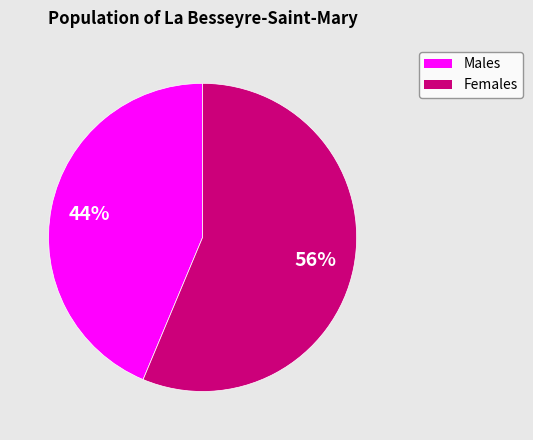

Is there a majority slice in this chart?

Yes